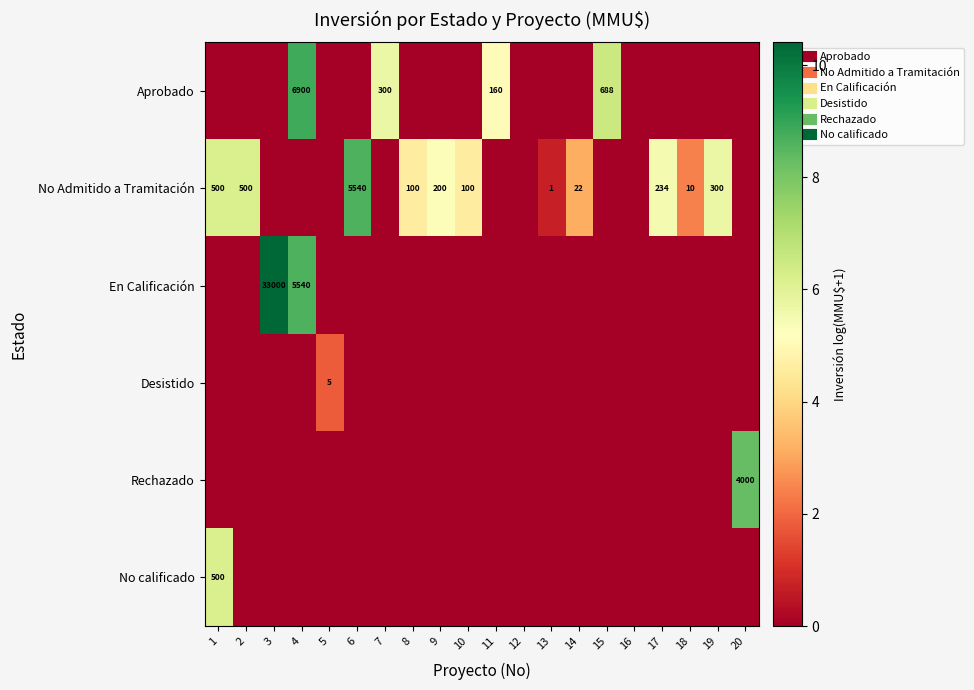

List the labels in order of No calificado value, largest first.

1, 2, 3, 4, 5, 6, 7, 8, 9, 10, 11, 12, 13, 14, 15, 16, 17, 18, 19, 20